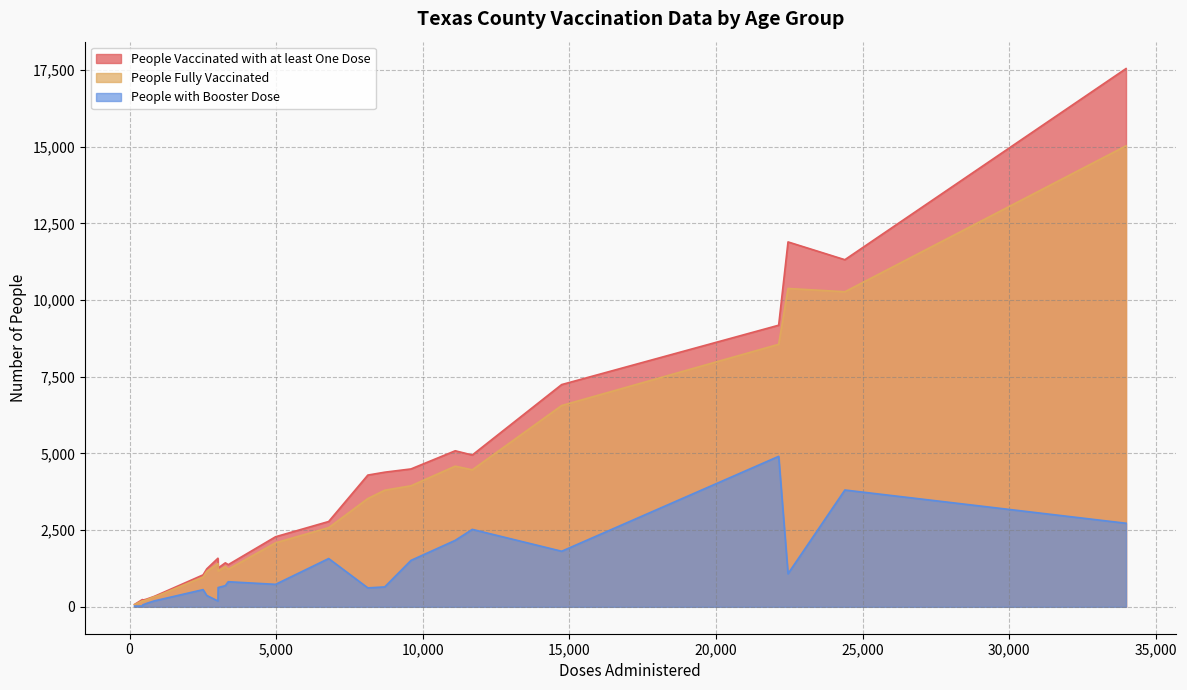

List the series in order of their overall mean, highest first.

People Vaccinated with at least One Dose, People Fully Vaccinated, People with Booster Dose